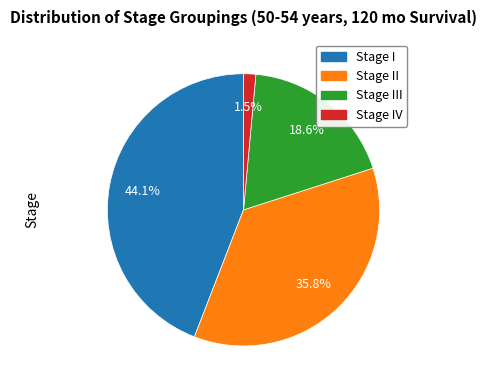

Is there a majority slice in this chart?

No